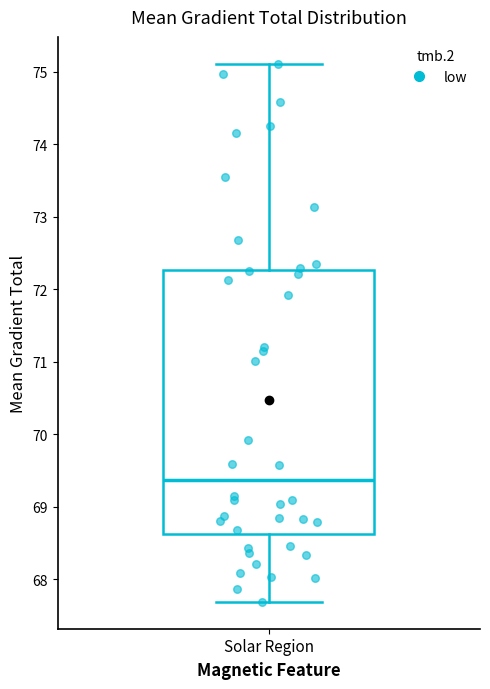

Transcribe this box plot: give where the median line is, the range the box spans, and where the two whiskers end, as read against the y-axis. The values are not printed on the chart, so give them approximately, as read against the axis.

median 69.4, box 68.6 to 72.3, whiskers 67.7 to 75.1